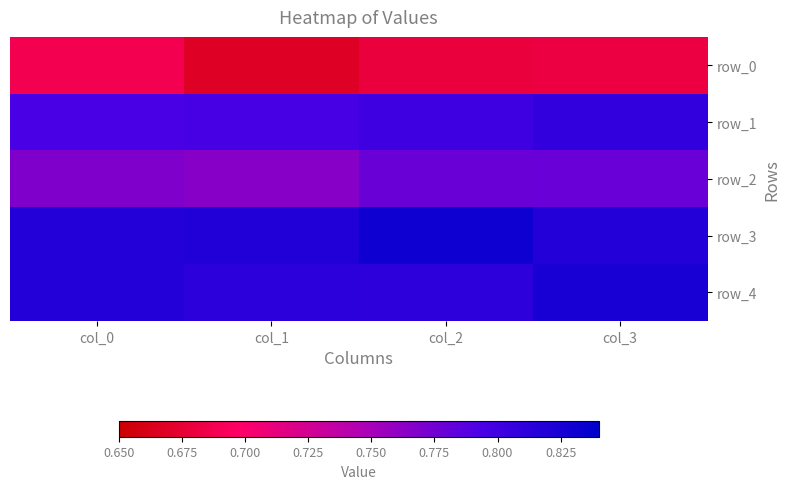

What is the sum of the row_2 values at col_3 and col_1?

1.5